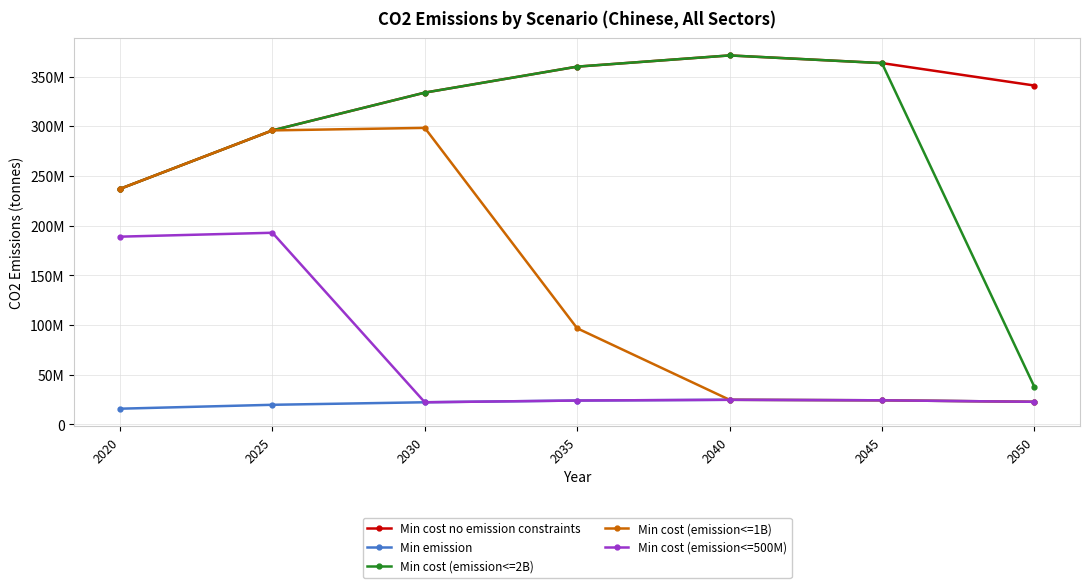

At 2035, list the series in order from smallest to largest.

Min emission, Min cost (emission<=500M), Min cost (emission<=1B), Min cost no emission constraints, Min cost (emission<=2B)